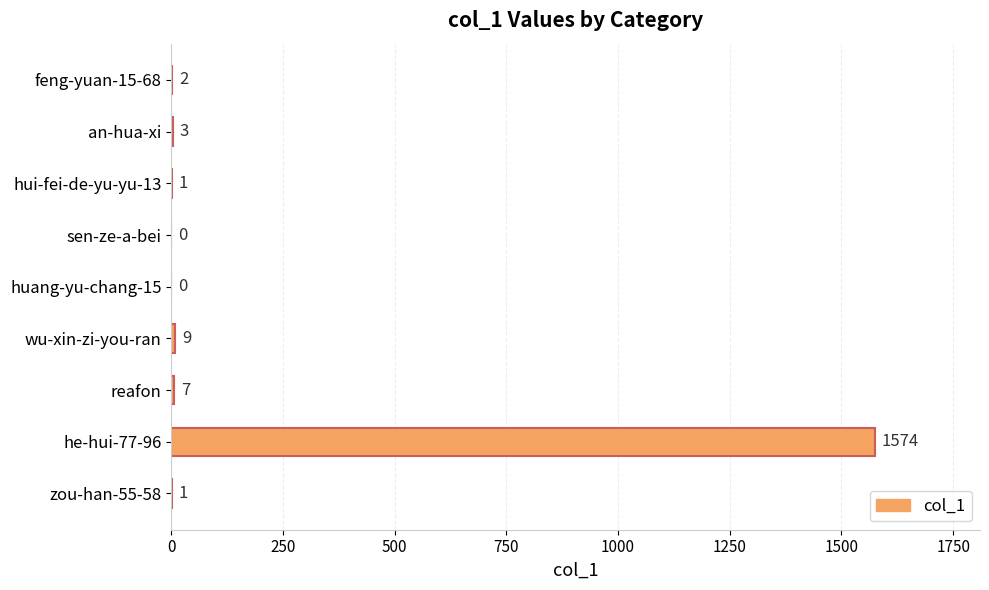

Reading top to bottom, list all the values displayed in this chart.

feng-yuan-15-68=2	an-hua-xi=3	hui-fei-de-yu-yu-13=1	sen-ze-a-bei=0	huang-yu-chang-15=0	wu-xin-zi-you-ran=9	reafon=7	he-hui-77-96=1574	zou-han-55-58=1